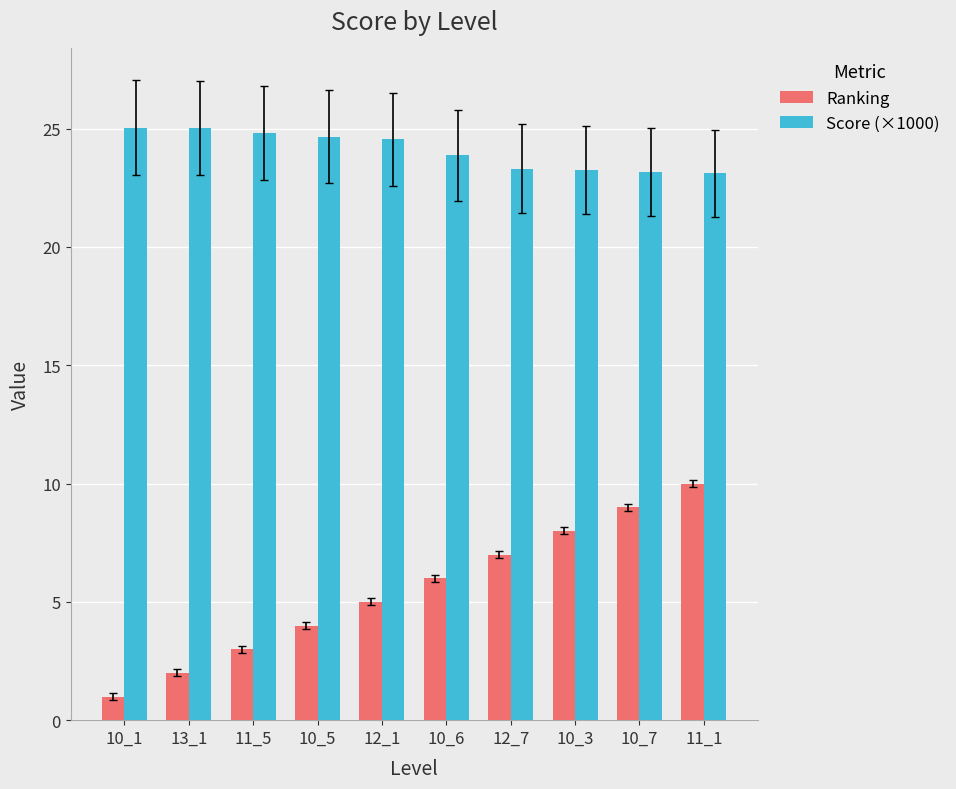

What is the minimum value for Score (×1000)?

23.1